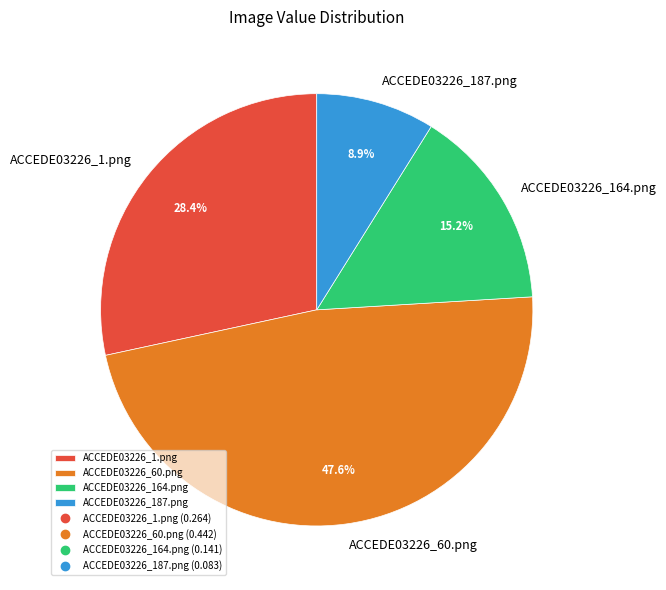

What percentage is the ACCEDE03226_164.png slice, to the nearest percent?

15%